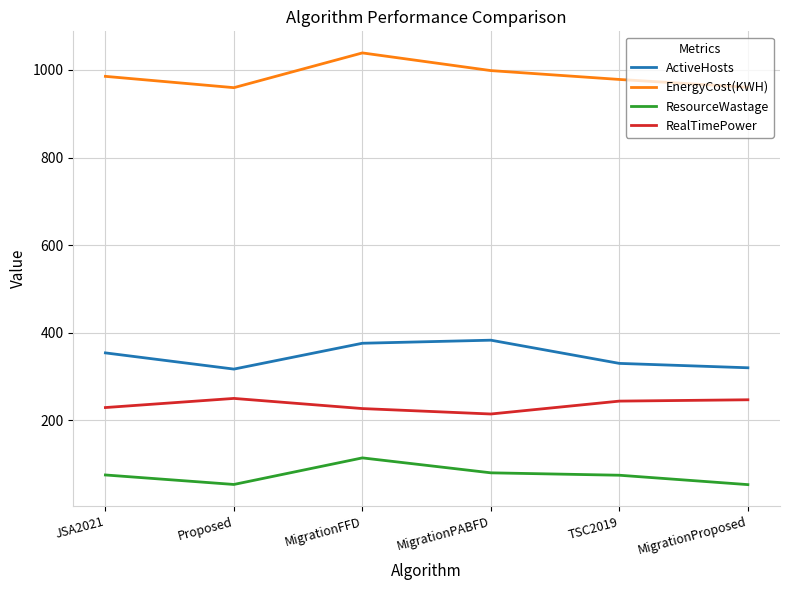

The ResourceWastage series shows 53.2 at MigrationProposed. True or false?

True